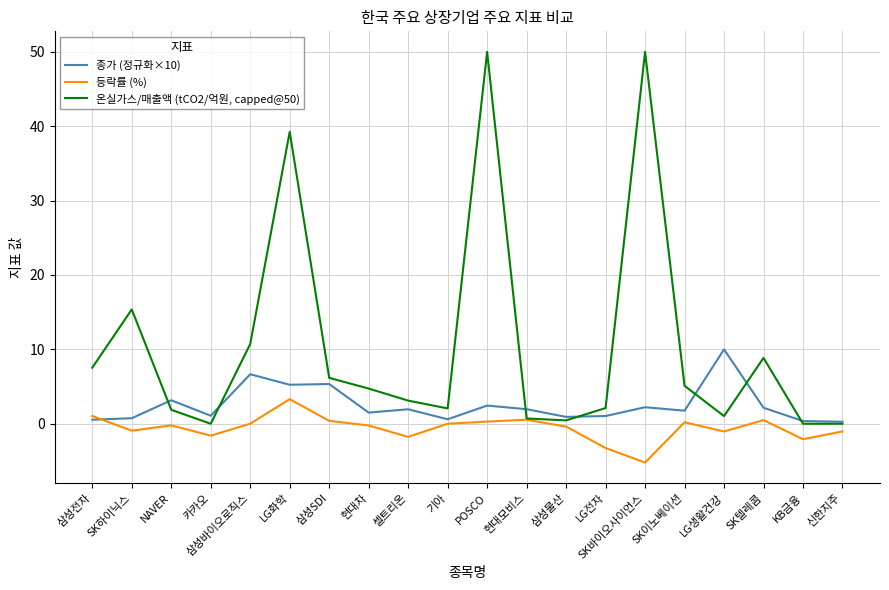

List the series in order of their peak value, highest first.

온실가스/매출액 (tCO2/억원, capped@50), 종가 (정규화×10), 등락률 (%)